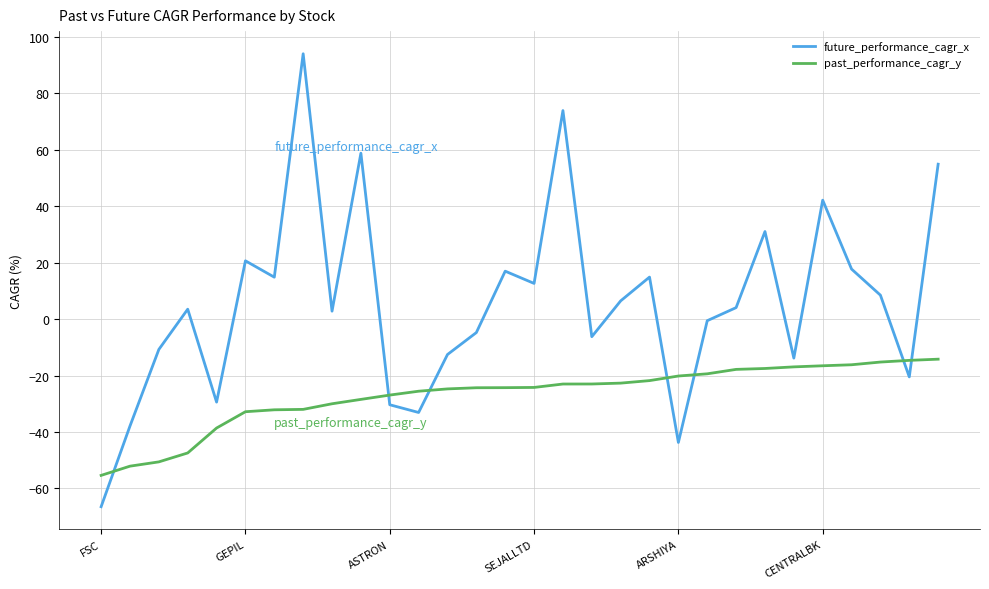

List the series in order of their peak value, lowest first.

past_performance_cagr_y, future_performance_cagr_x